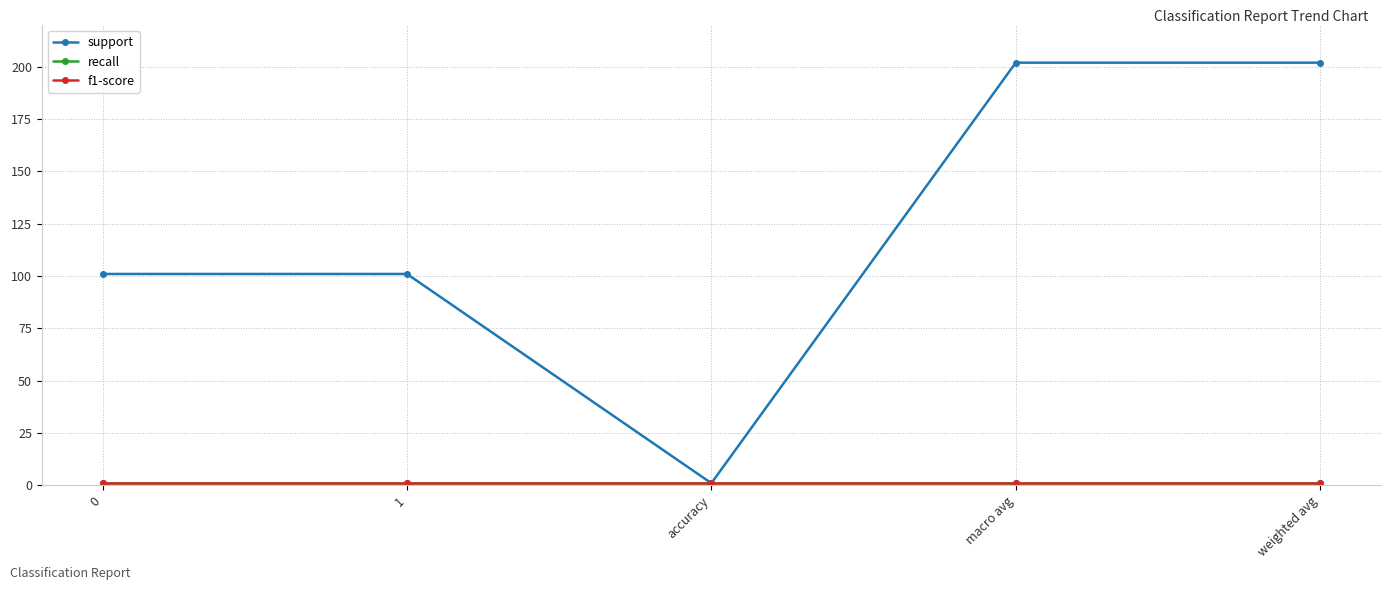

Does the chart display data point markers on the line(s)?

Yes